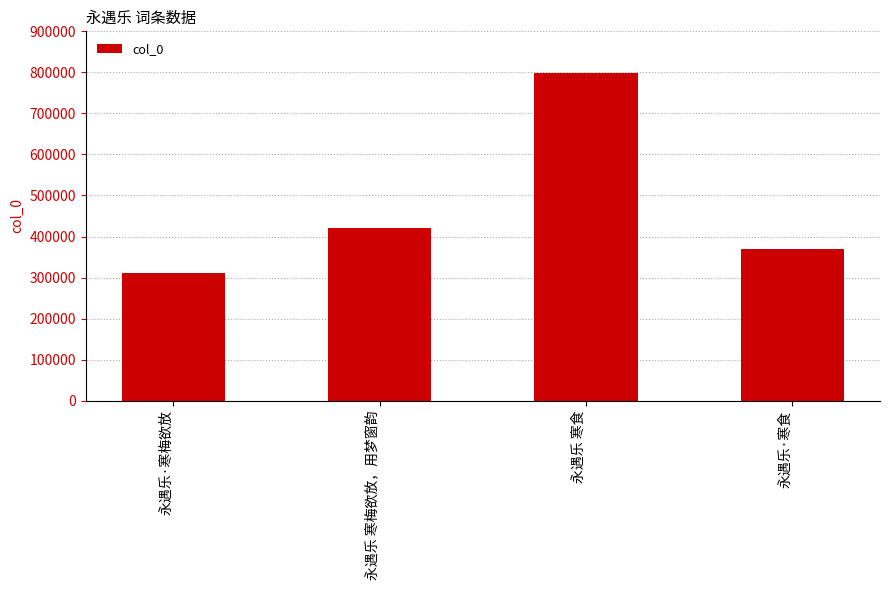

Which category has the lowest value across all series?

永遇乐·寒梅欲放